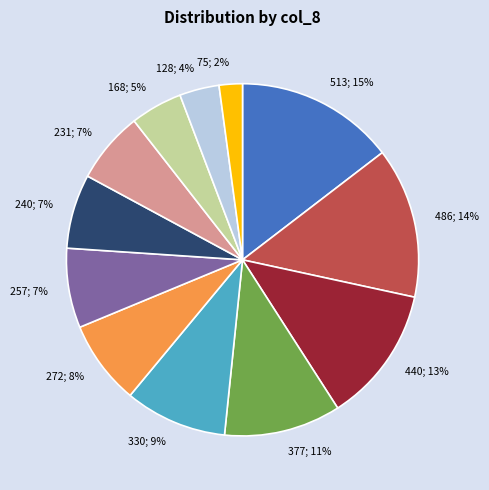

Which has a higher value, 75; 2% or 330; 9%?

330; 9%